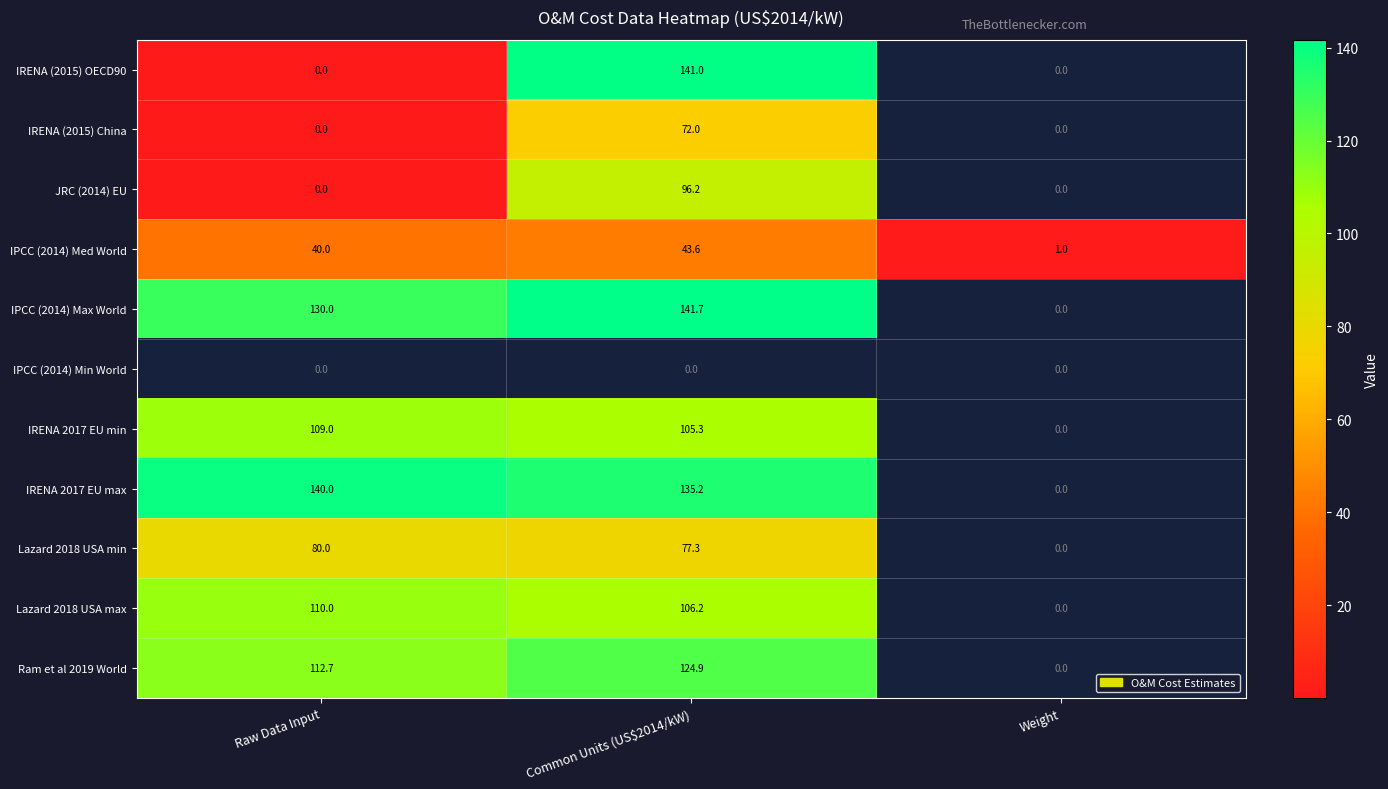

List the labels in order of IPCC (2014) Med World value, largest first.

Common Units (US$2014/kW), Raw Data Input, Weight